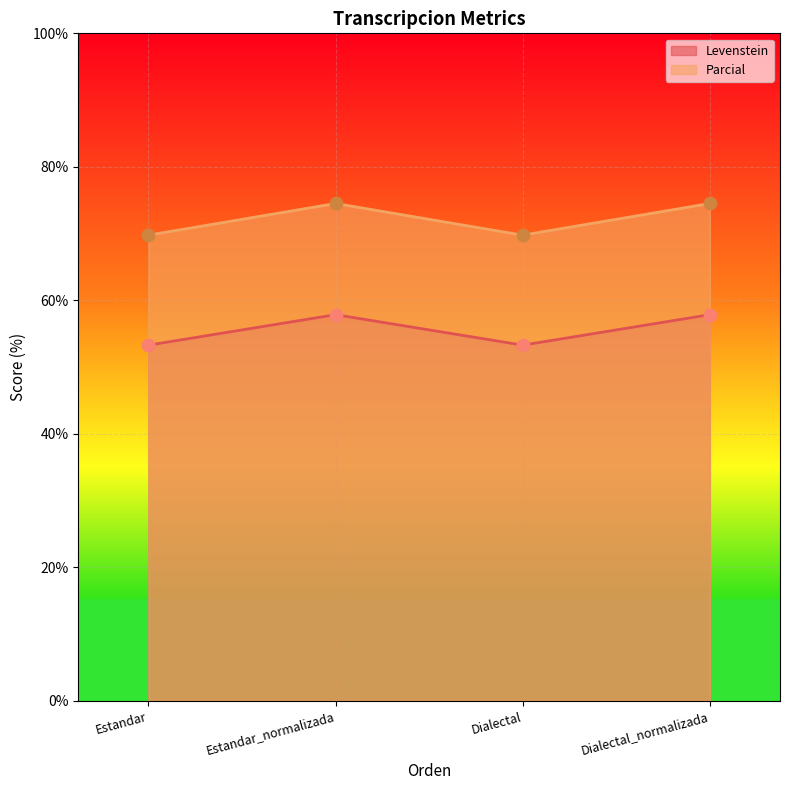

Which series has the largest total across all categories?

Parcial